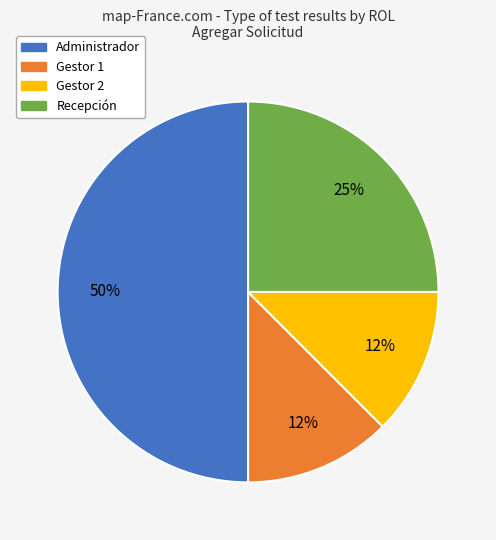

Which category has the biggest portion of the pie?

Administrador